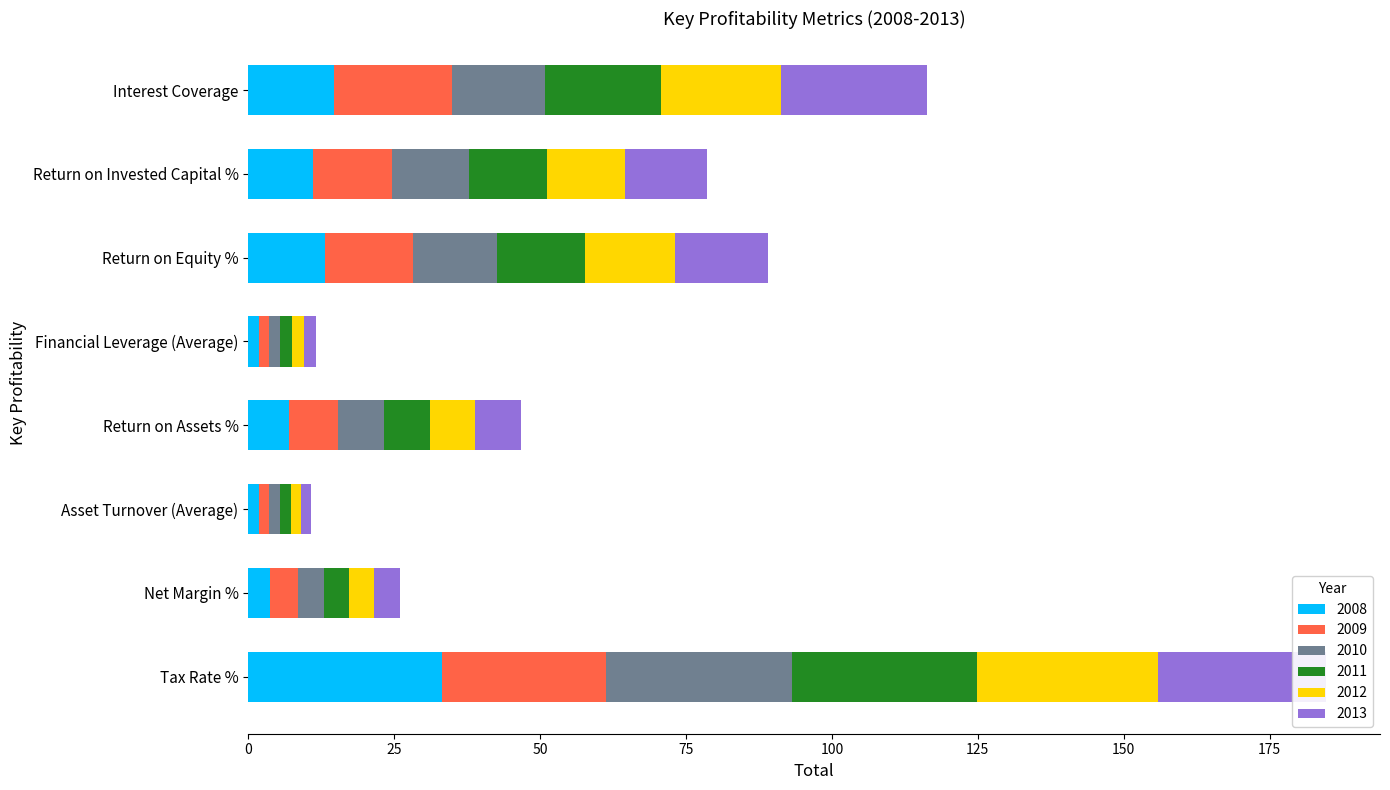

At which label does 2013 reach its minimum?

Asset Turnover (Average)